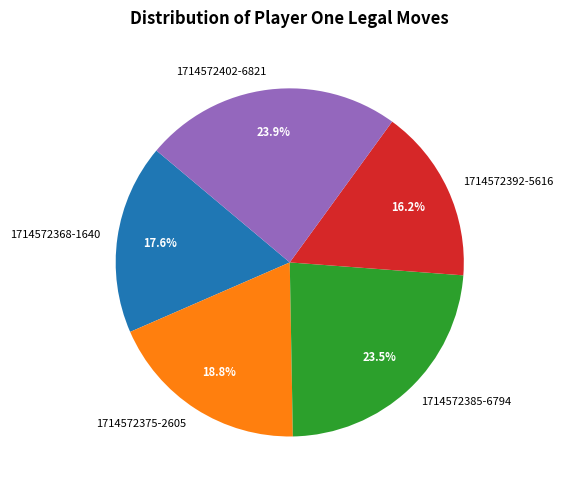

Count the number of slices in the pie.

5